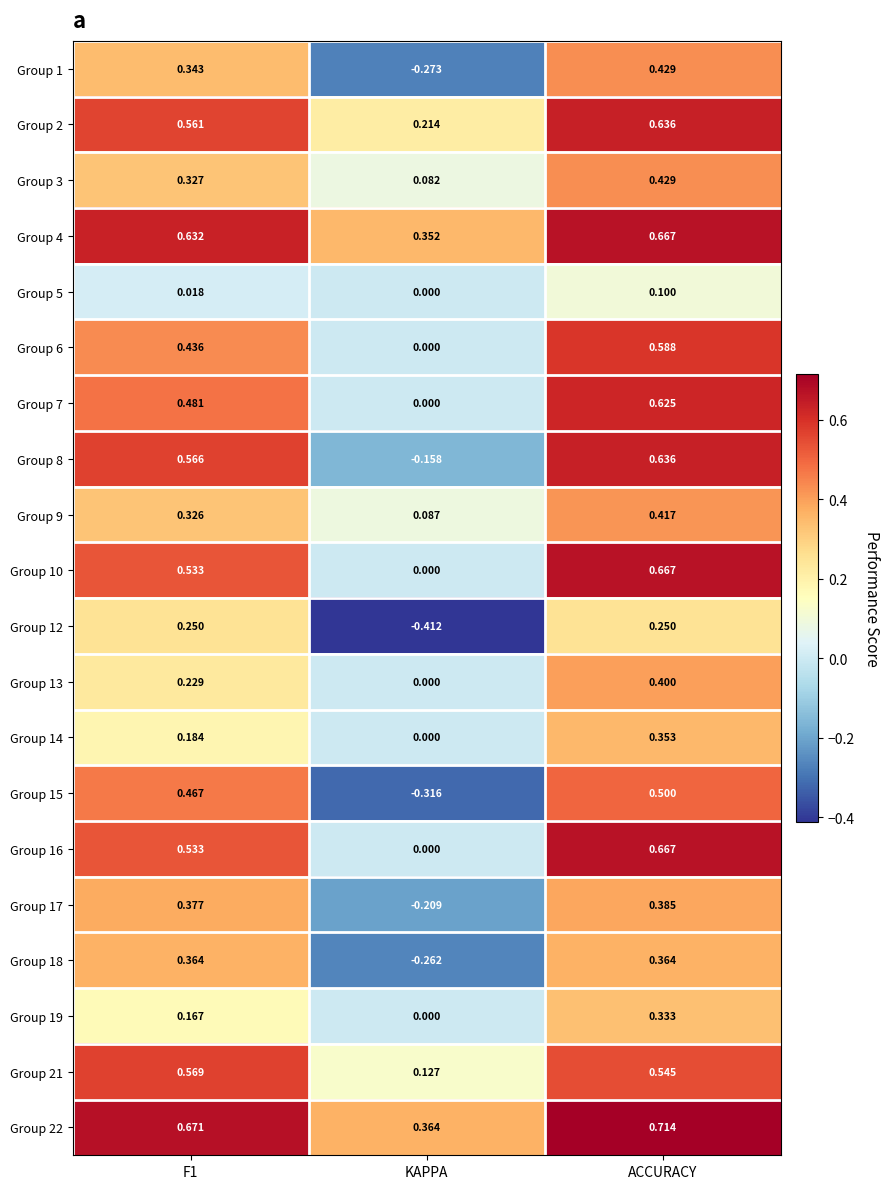

Which series has the widest spread of values?

Group 15